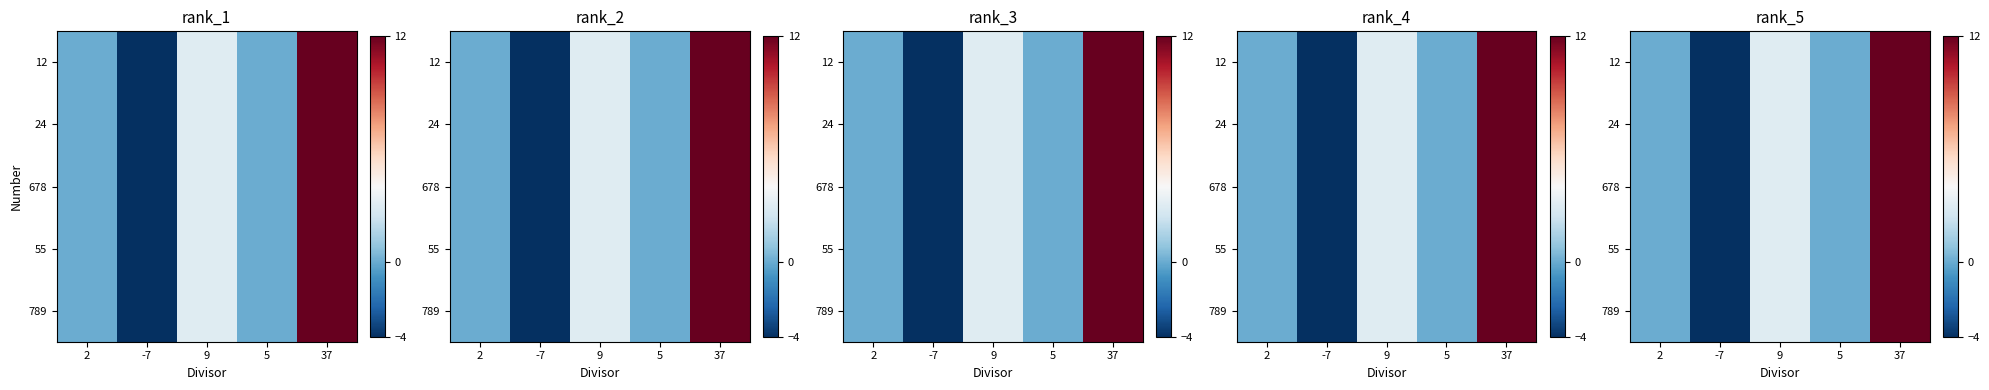

List the labels in order of 789 value, smallest first.

-7, 2, 5, 9, 37